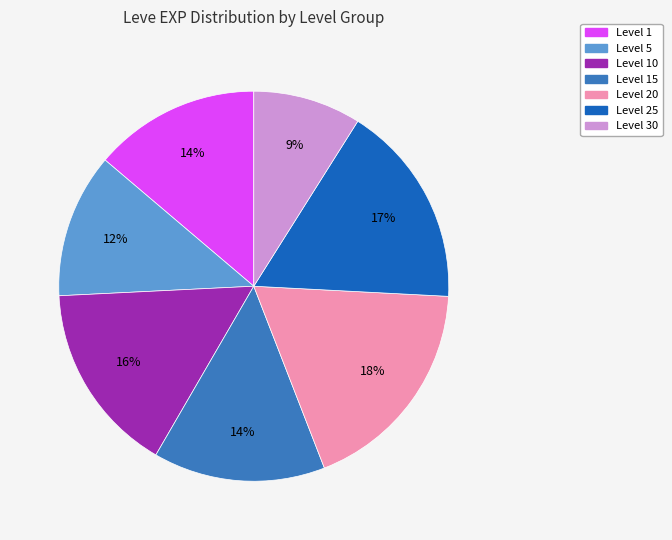

Does any single category account for the majority?

No